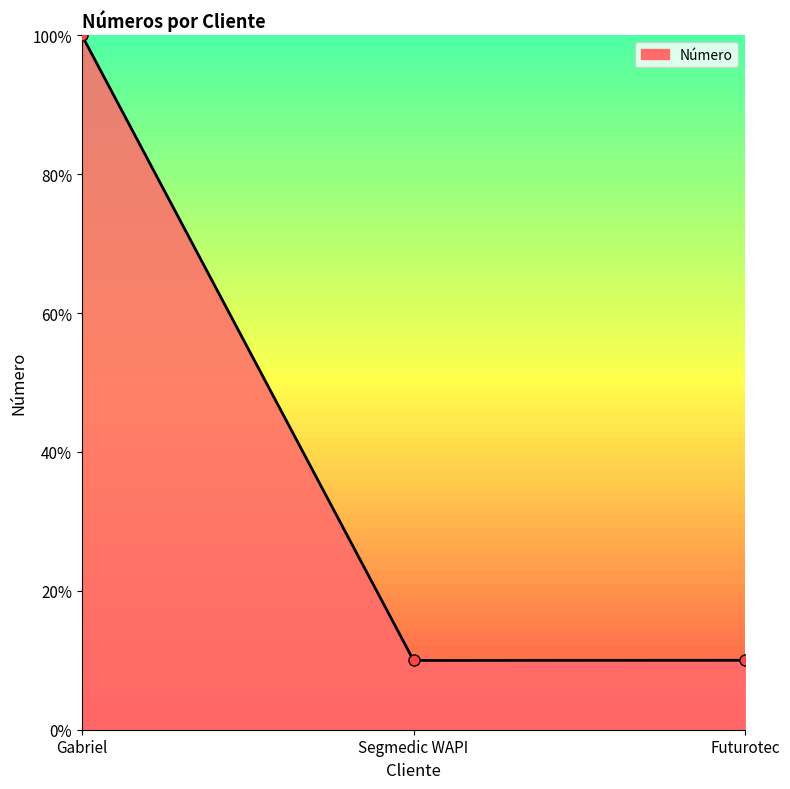

Does the chart have visible grid lines?

No